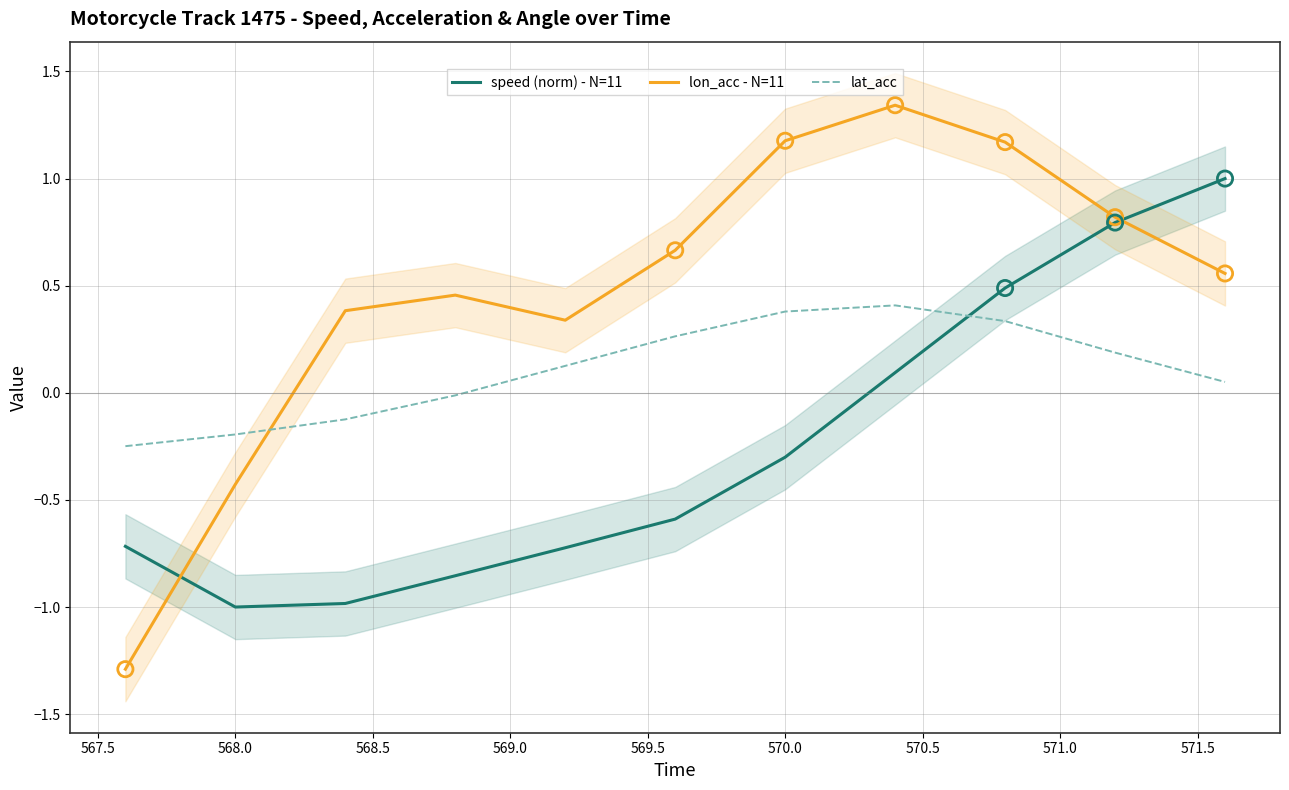

Which series reaches the minimum Y coordinate?

lon_acc - N=11